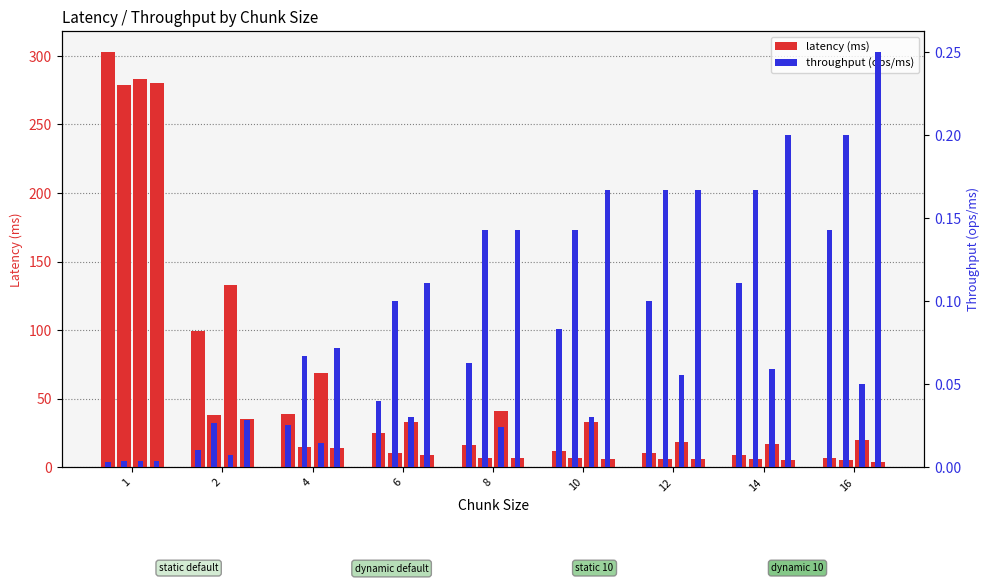

What is the average value of the dynamic 10 series?

40.7